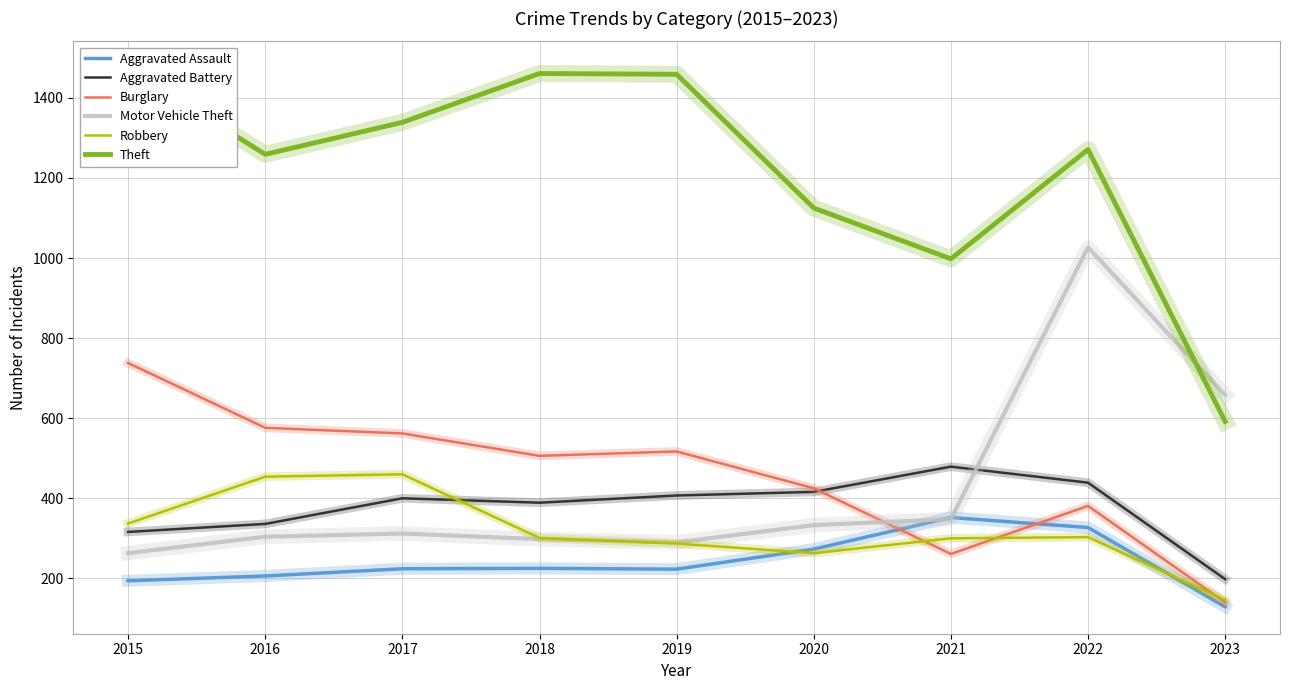

What are all the series names shown in the legend?

Aggravated Assault, Aggravated Battery, Burglary, Motor Vehicle Theft, Robbery, Theft